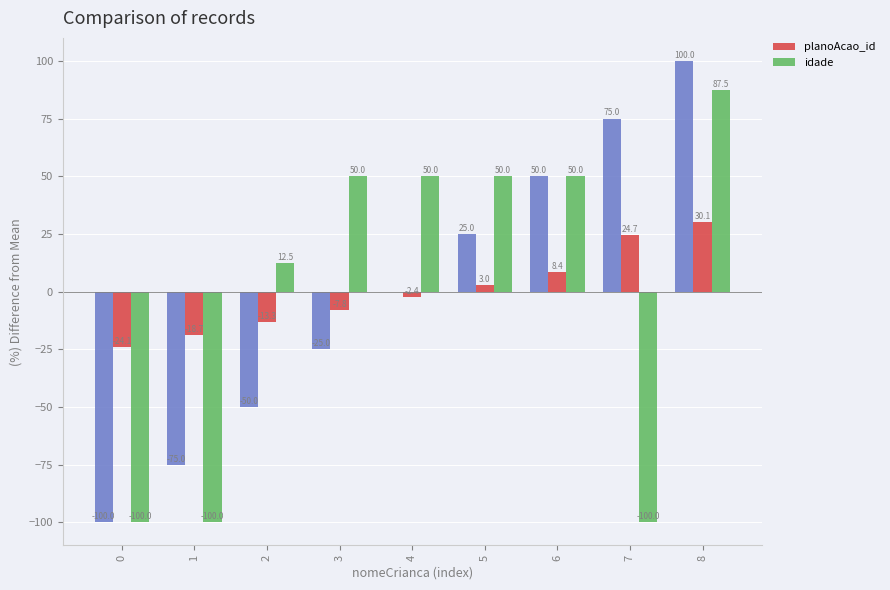

How many groups of bars are there?

9